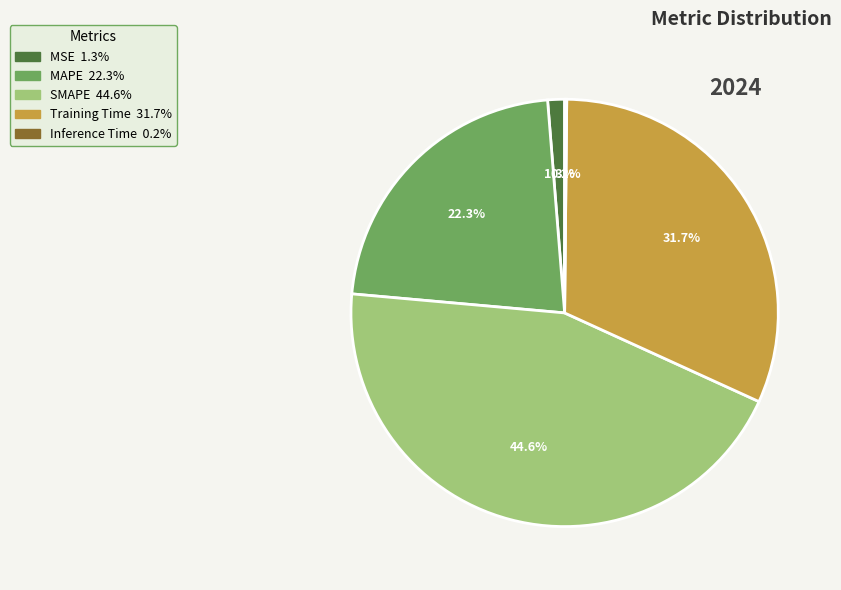

True or false: MAPE accounts for 22% of the total.

True